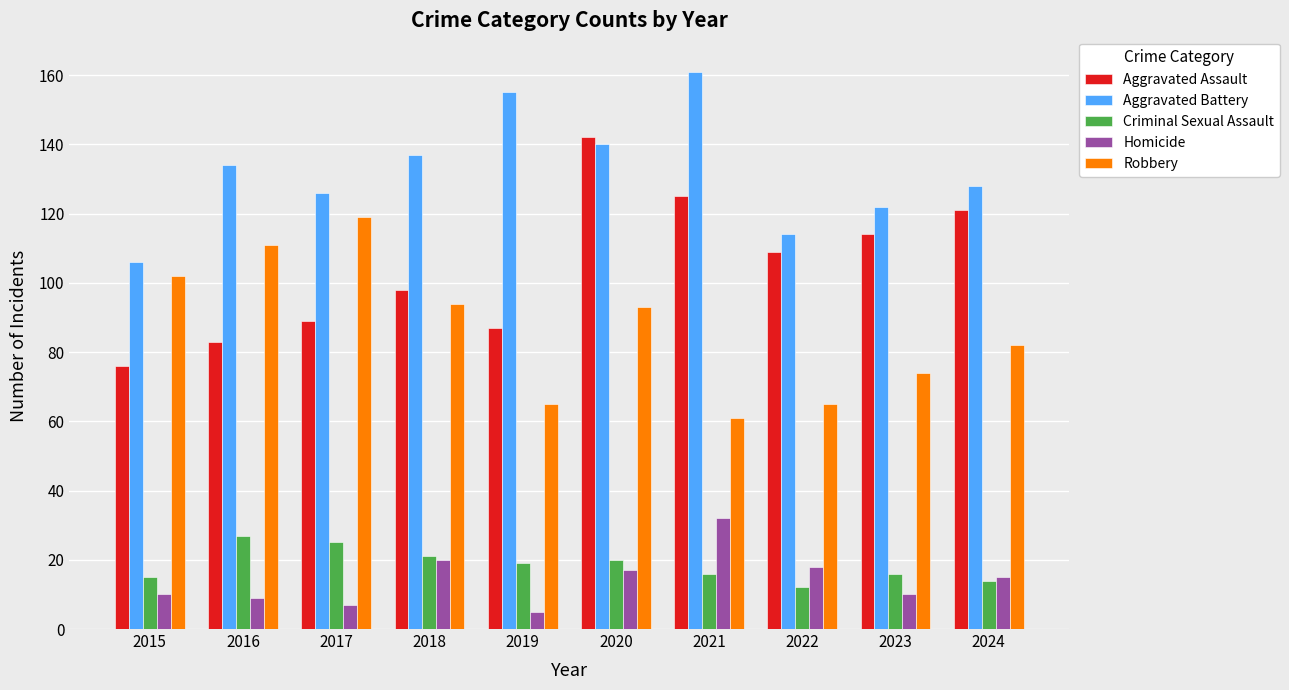

Reading right to left, list all the values displayed in this chart.

Aggravated Assault: 2024=121	2023=114	2022=109	2021=125	2020=142	2019=87	2018=98	2017=89	2016=83	2015=76
Aggravated Battery: 2024=128	2023=122	2022=114	2021=161	2020=140	2019=155	2018=137	2017=126	2016=134	2015=106
Criminal Sexual Assault: 2024=14	2023=16	2022=12	2021=16	2020=20	2019=19	2018=21	2017=25	2016=27	2015=15
Homicide: 2024=15	2023=10	2022=18	2021=32	2020=17	2019=5	2018=20	2017=7	2016=9	2015=10
Robbery: 2024=82	2023=74	2022=65	2021=61	2020=93	2019=65	2018=94	2017=119	2016=111	2015=102